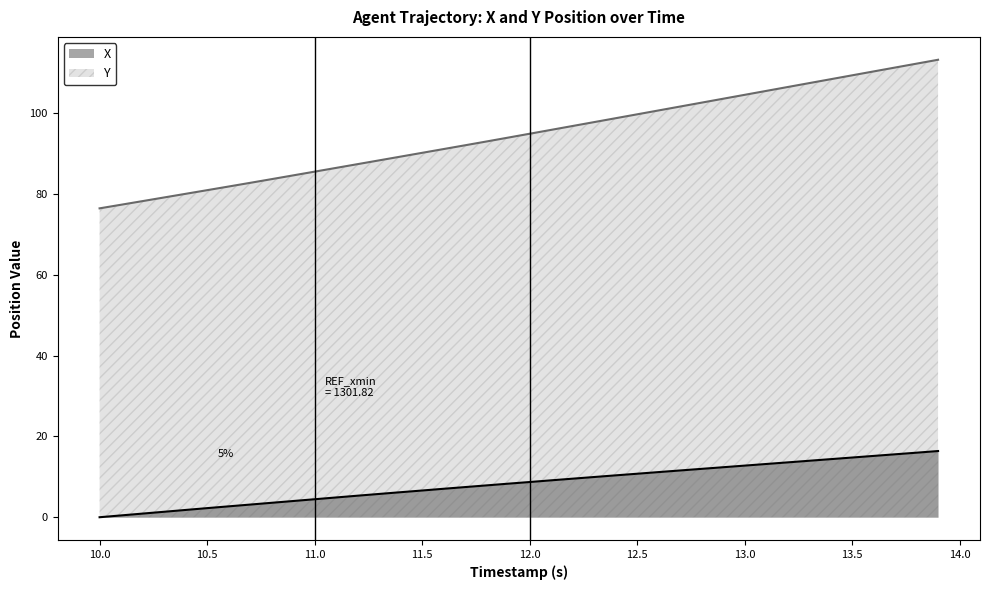

True or false: Y has a value of 73.0 at 13.5.

False